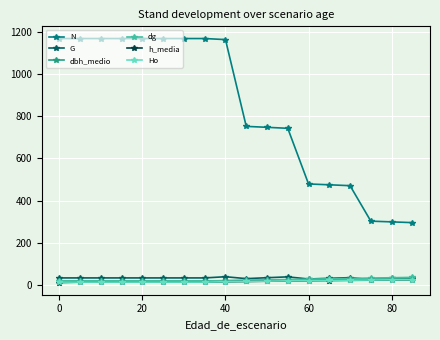

What is the value of the N point at the 10th from the left?

751.2